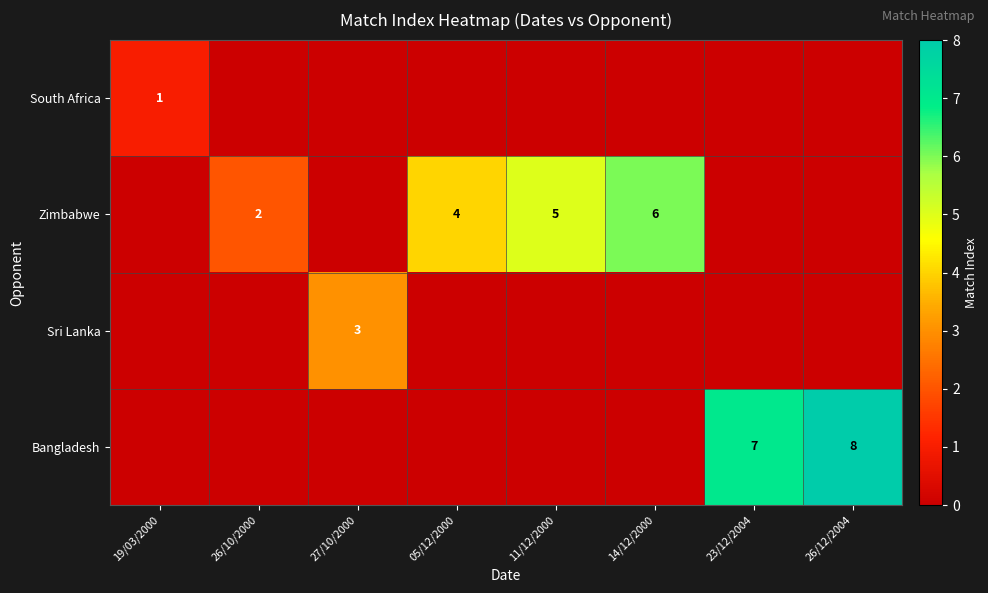

The Zimbabwe series shows 5 at 11/12/2000. True or false?

True